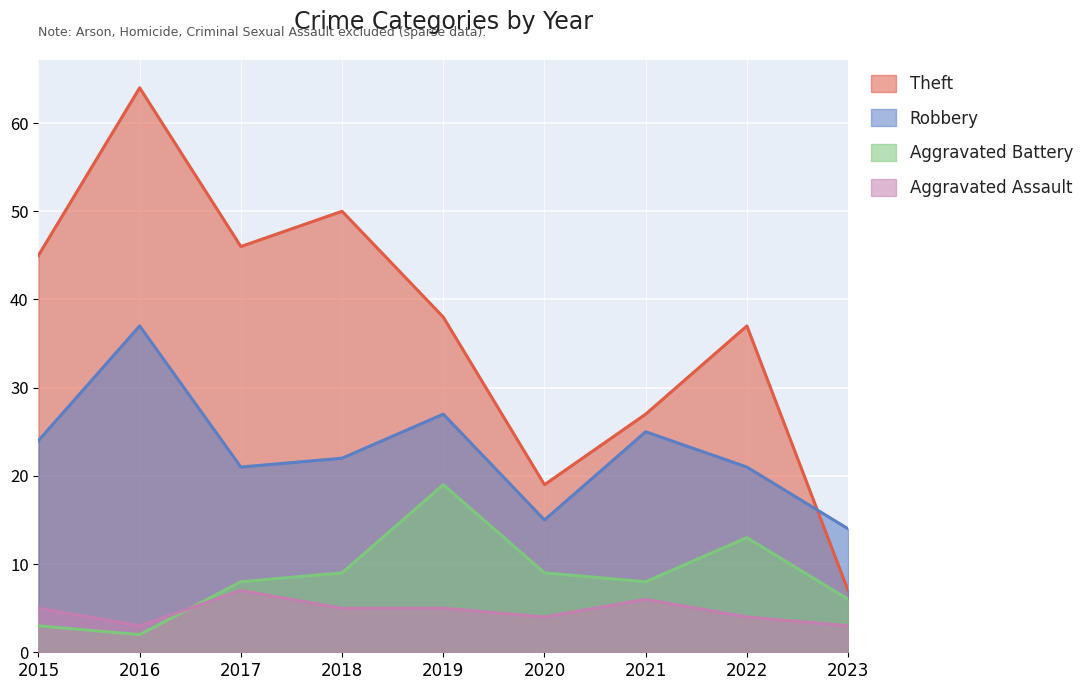

What is the maximum value for Aggravated Battery?

19